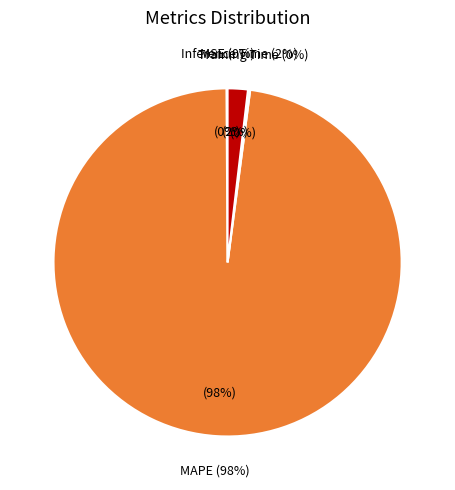

Which has a higher value, MSE or Training Time?

Training Time